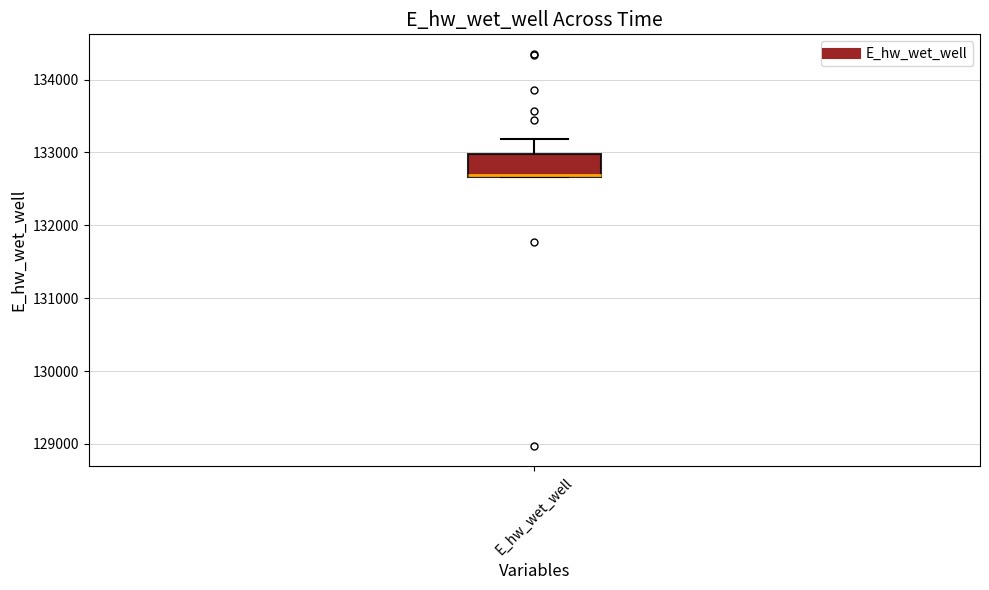

Transcribe this box plot: give where the median line is, the range the box spans, and where the two whiskers end, as read against the y-axis. The values are not printed on the chart, so give them approximately, as read against the axis.

median 132700 (drawn on the box's lower edge), box 132700 to 133000, whiskers 132700 to 133200